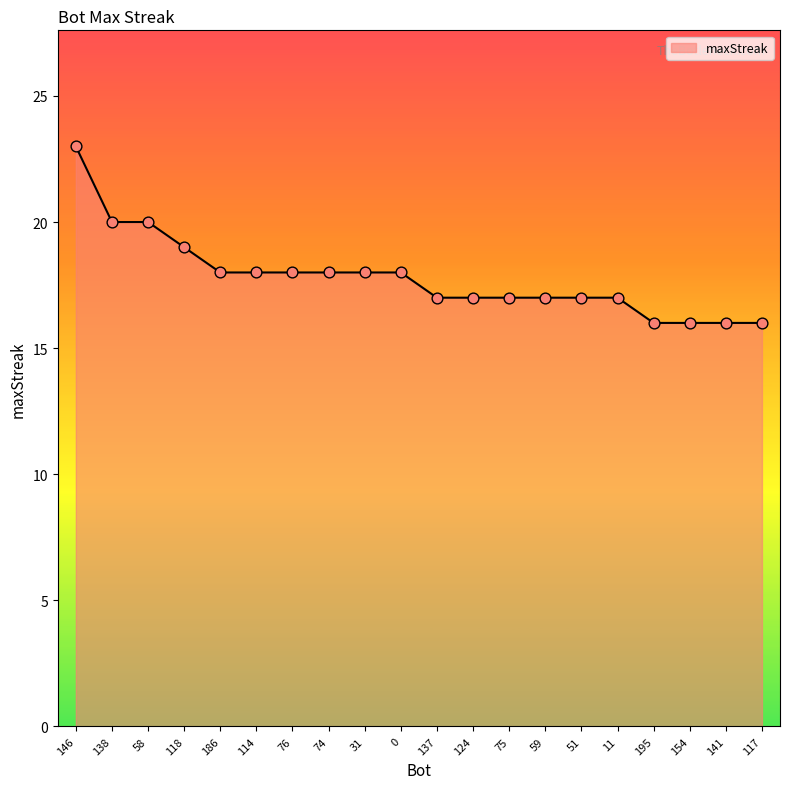

Which has a higher value, 141 or 58?

58